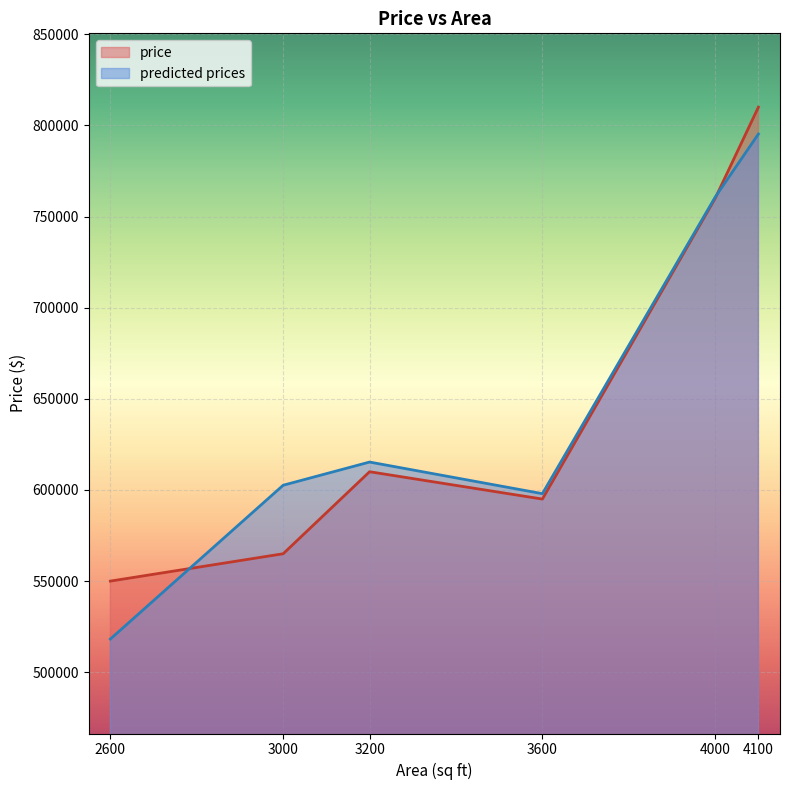

Reading right to left, extract all data points from this chart.

price: 810000.0	760000.0	595000.0	610000.0	565000.0	550000.0
predicted prices: 795258.6	760663.4	597962.9	615307.4	602590.1	518217.6